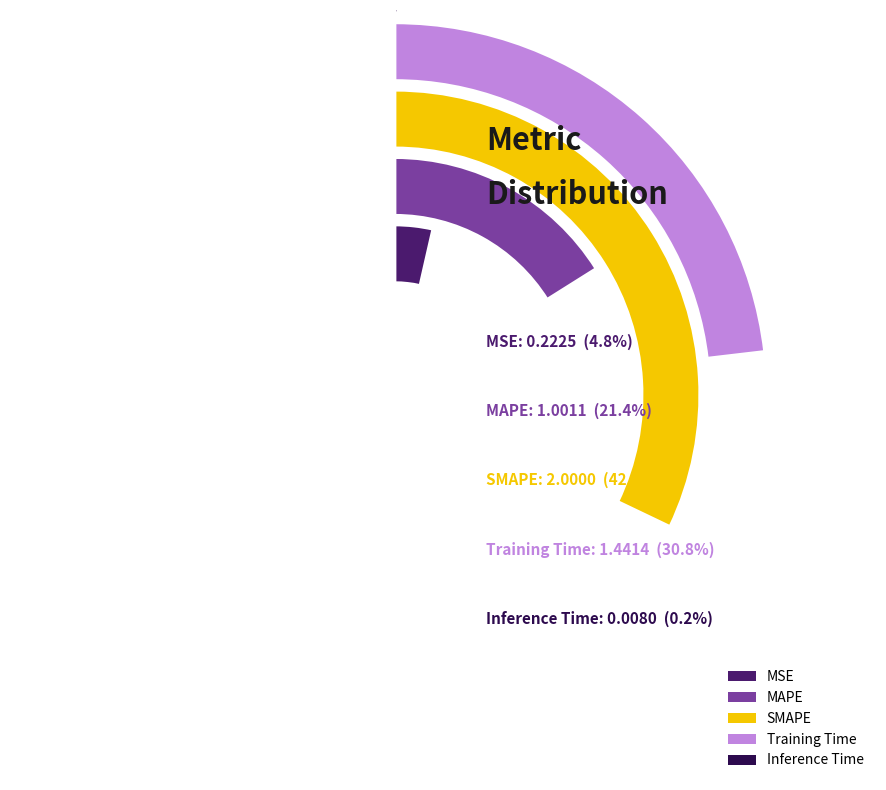

The Inference Time slice represents 0% of the pie. True or false?

True